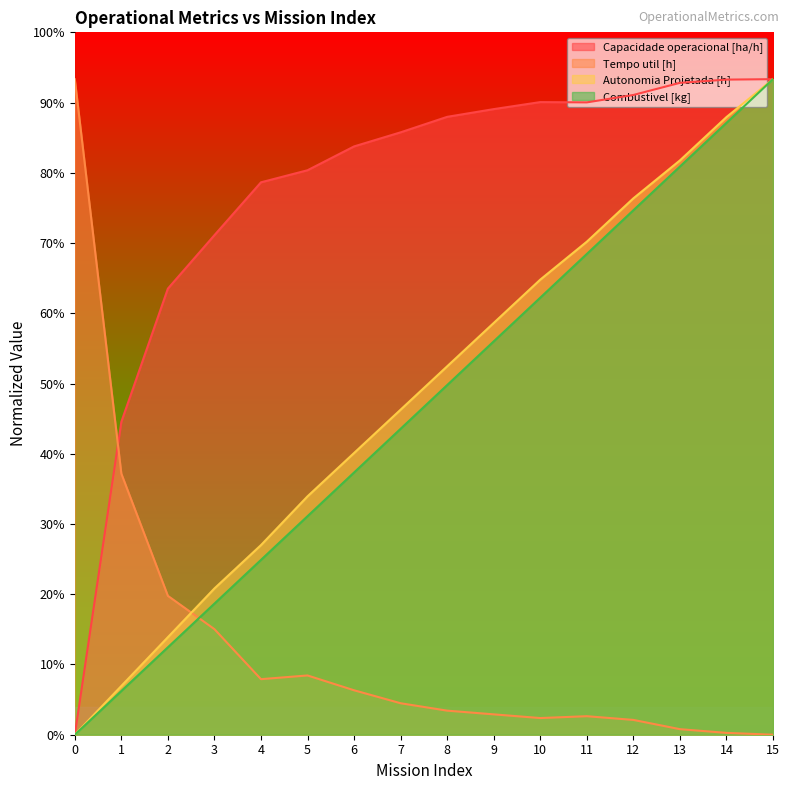

What is the average value of the Autonomia Projetada [h] series?

7.3